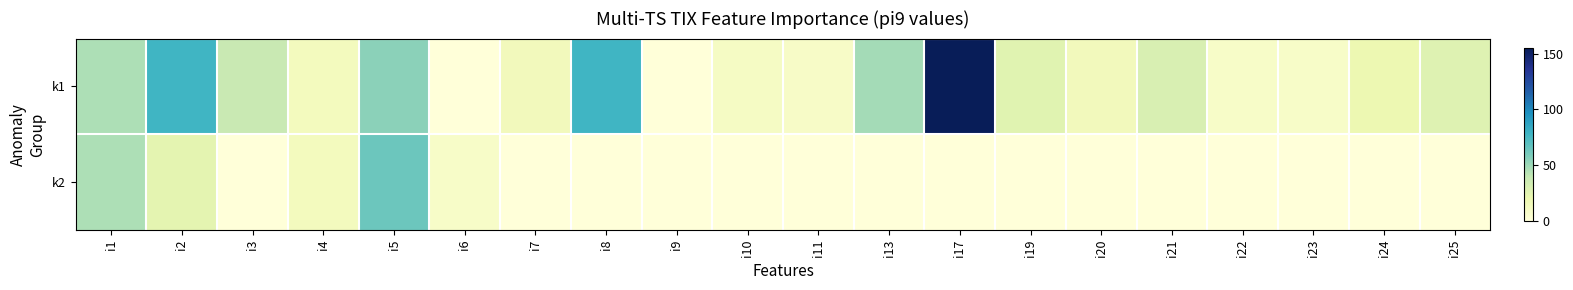

Reading left to right, what are all the values shown in this chart?

k1: i1=46	i2=78	i3=38	i4=13	i5=55	i6=0	i7=14	i8=78	i9=0	i10=10	i11=9	i13=48	i17=155	i19=26	i20=14	i21=30	i22=8	i23=8	i24=19	i25=27
k2: i1=46	i2=24	i3=0	i4=13	i5=64	i6=8	i7=0	i8=0	i9=0	i10=0	i11=0	i13=0	i17=0	i19=0	i20=0	i21=0	i22=0	i23=0	i24=0	i25=0